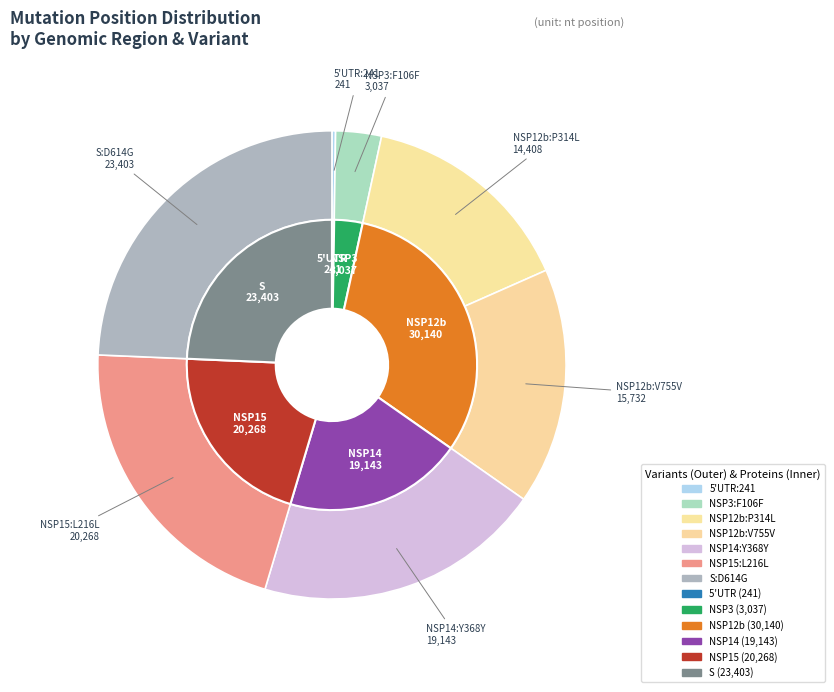

Is the sum of NSP3:F106F and NSP14:Y368Y greater than half?

No